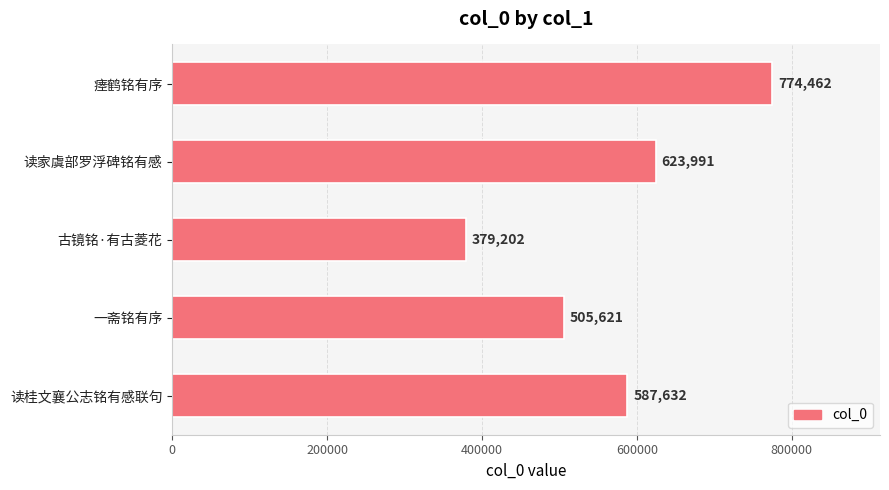

List the labels in order of value, largest first.

瘗鹤铭有序, 读家虞部罗浮碑铭有感, 读桂文襄公志铭有感联句, 一斋铭有序, 古镜铭·有古菱花